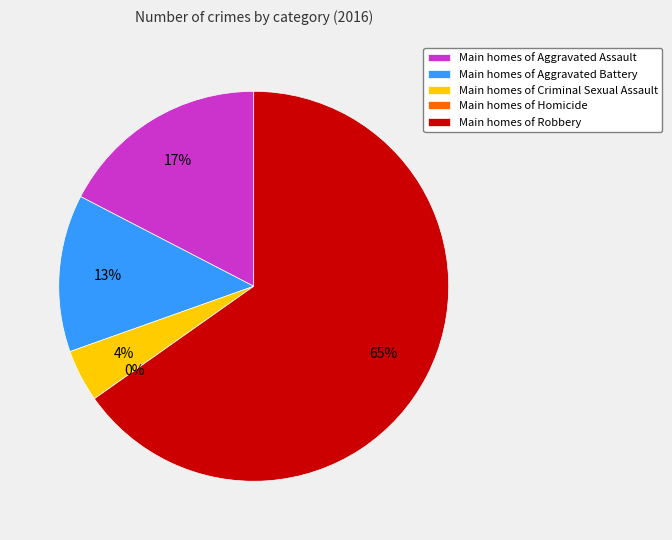

How many segments does this pie chart have?

5